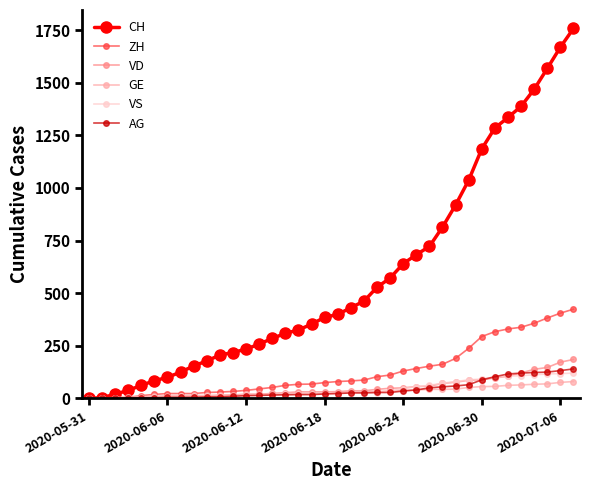

Which series has the largest total across all categories?

CH